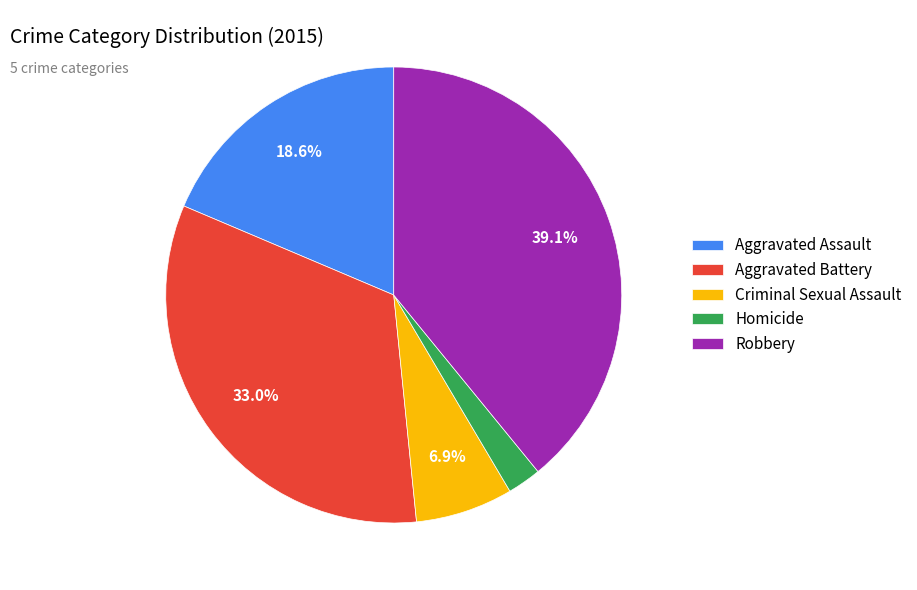

What is the largest slice in the pie chart?

Robbery